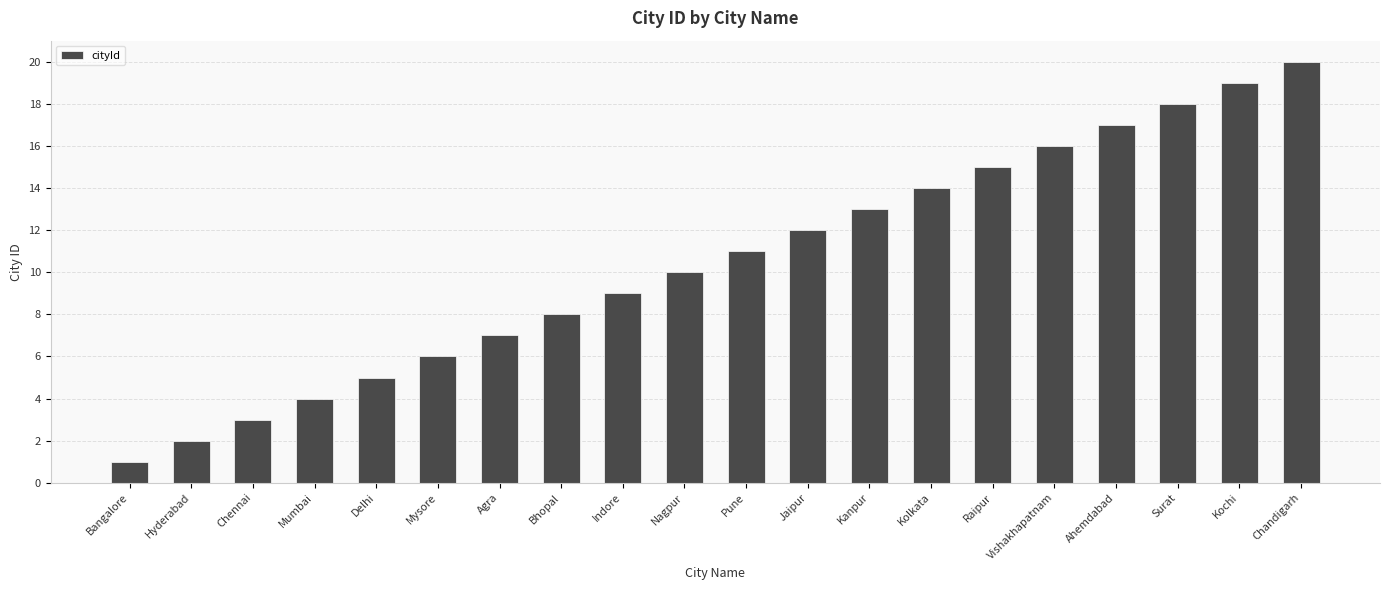

Reading left to right, list all the values displayed in this chart.

Bangalore=1	Hyderabad=2	Chennai=3	Mumbai=4	Delhi=5	Mysore=6	Agra=7	Bhopal=8	Indore=9	Nagpur=10	Pune=11	Jaipur=12	Kanpur=13	Kolkata=14	Raipur=15	Vishakhapatnam=16	Ahemdabad=17	Surat=18	Kochi=19	Chandigarh=20